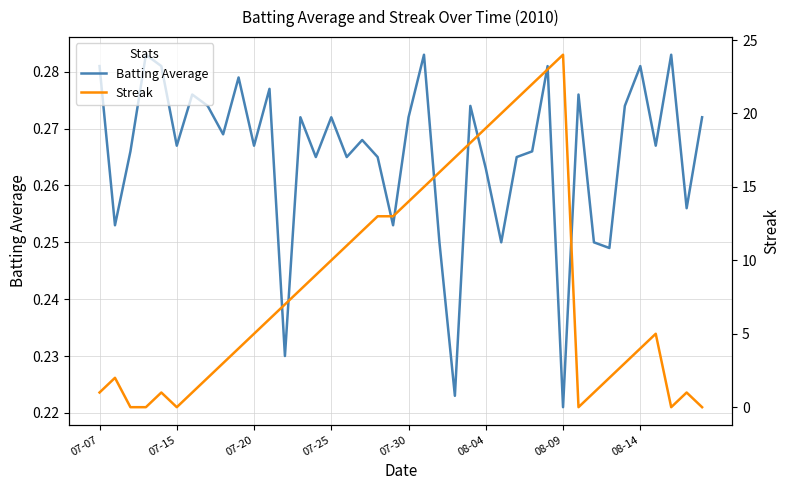

List the series in order of their overall mean, highest first.

Streak, Batting Average